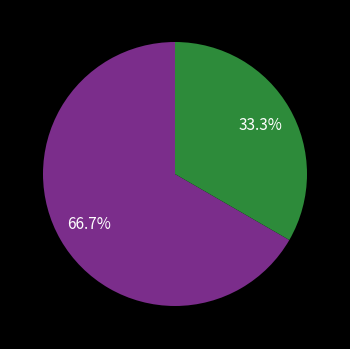

Does any single category account for the majority?

Yes